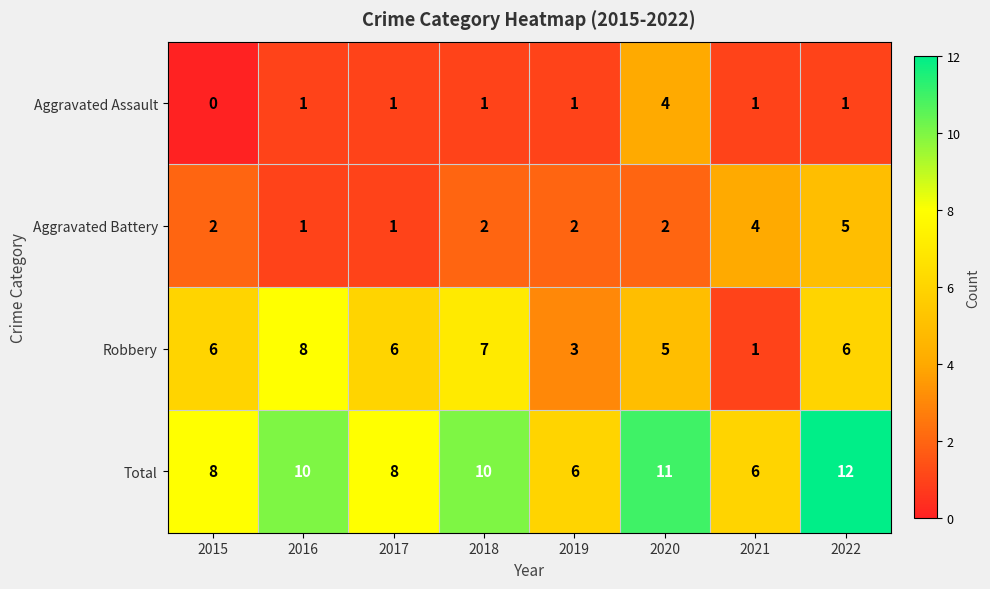

How many distinct data groups are displayed?

4